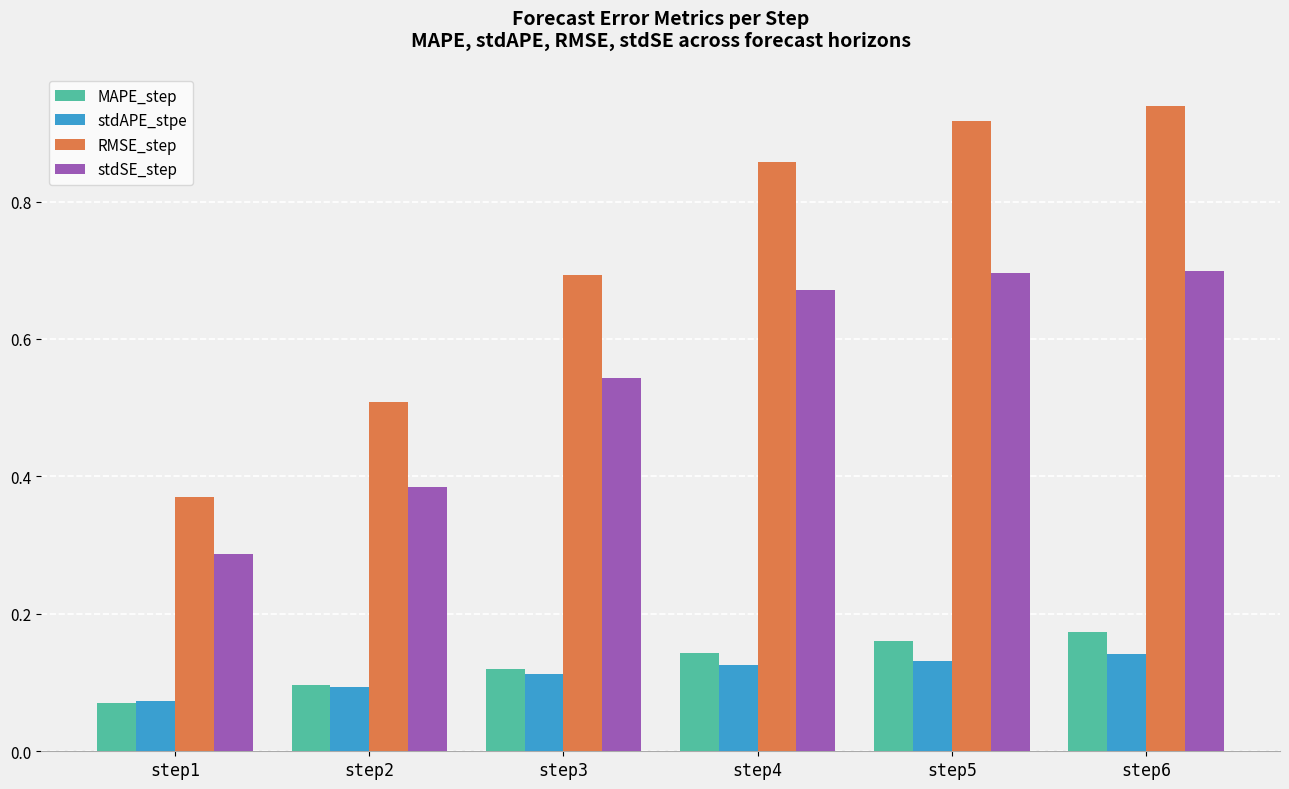

At which category does the chart reach its peak across all series?

step6